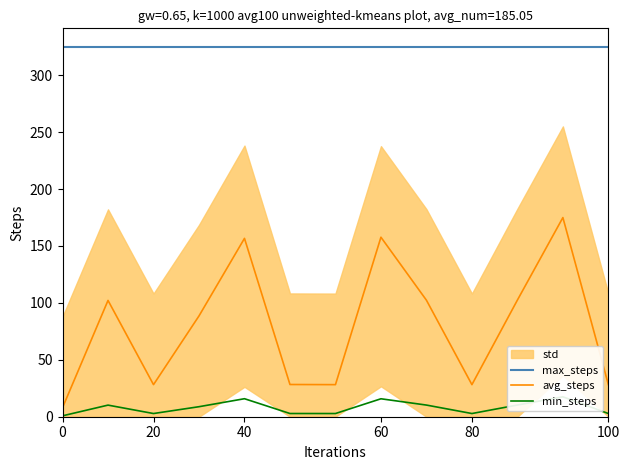

At 0, list the series in order from smallest to largest.

min_steps, avg_steps, max_steps